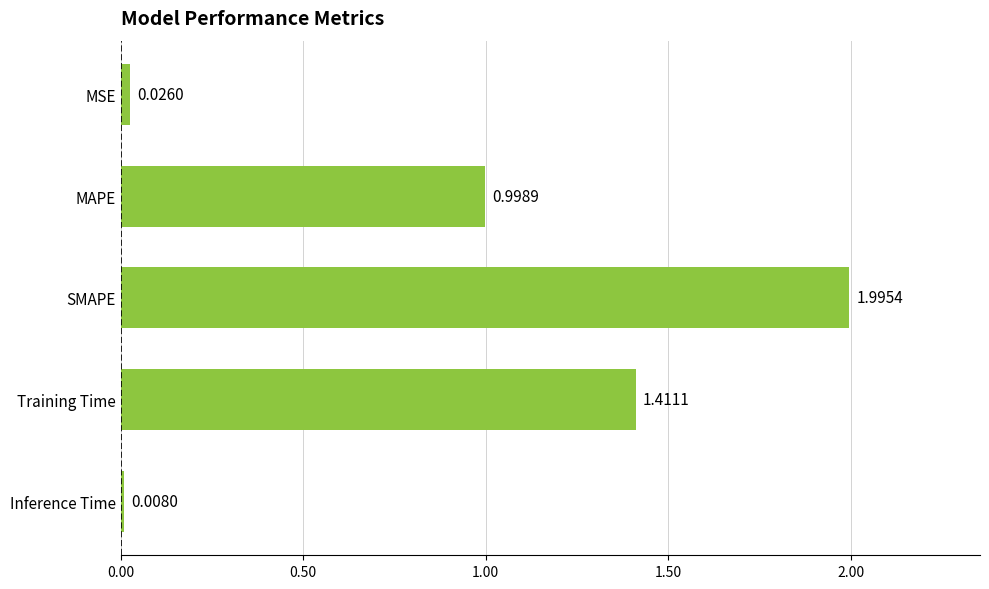

Where is the data nearest to the value 1?

MAPE